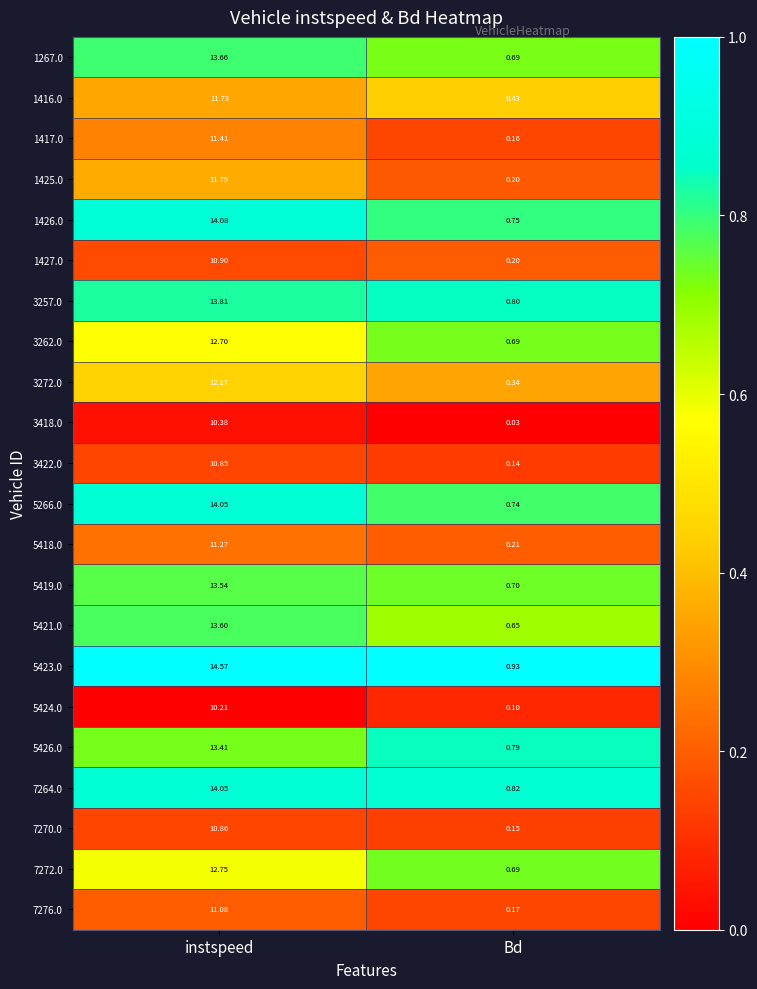

Which category has the lowest value in the 3257.0 series?

Bd